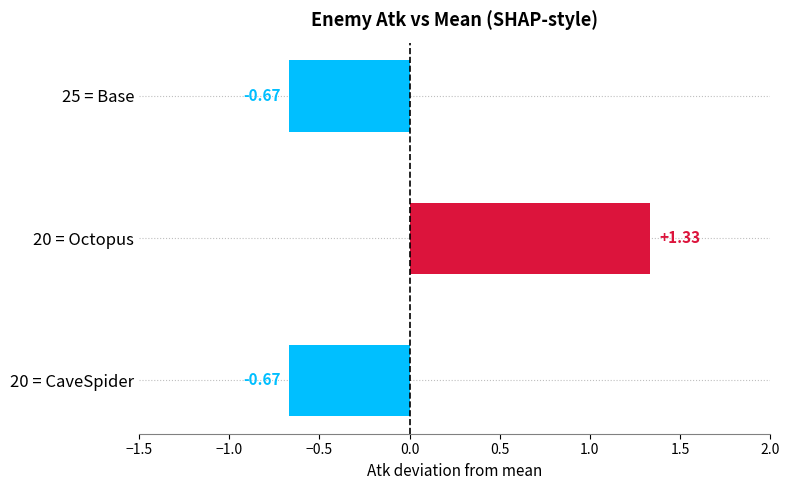

Between 20 = Octopus and 25 = Base, which is larger?

20 = Octopus